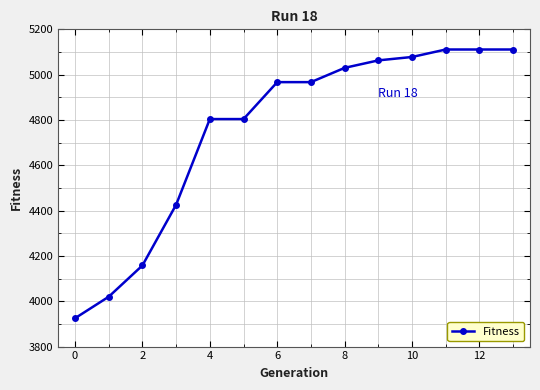

What is the minimum value shown in the chart?

3925